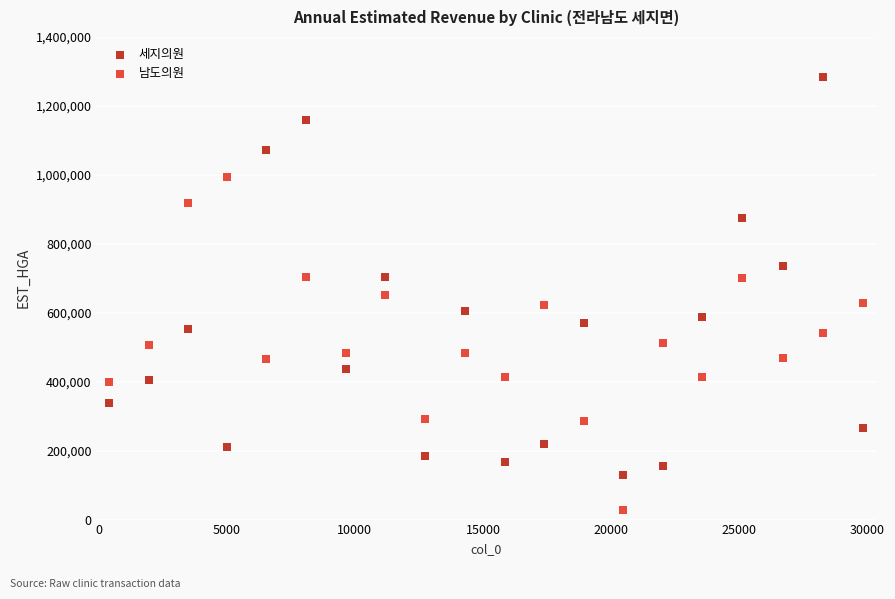

Which series reaches the maximum Y coordinate?

세지의원